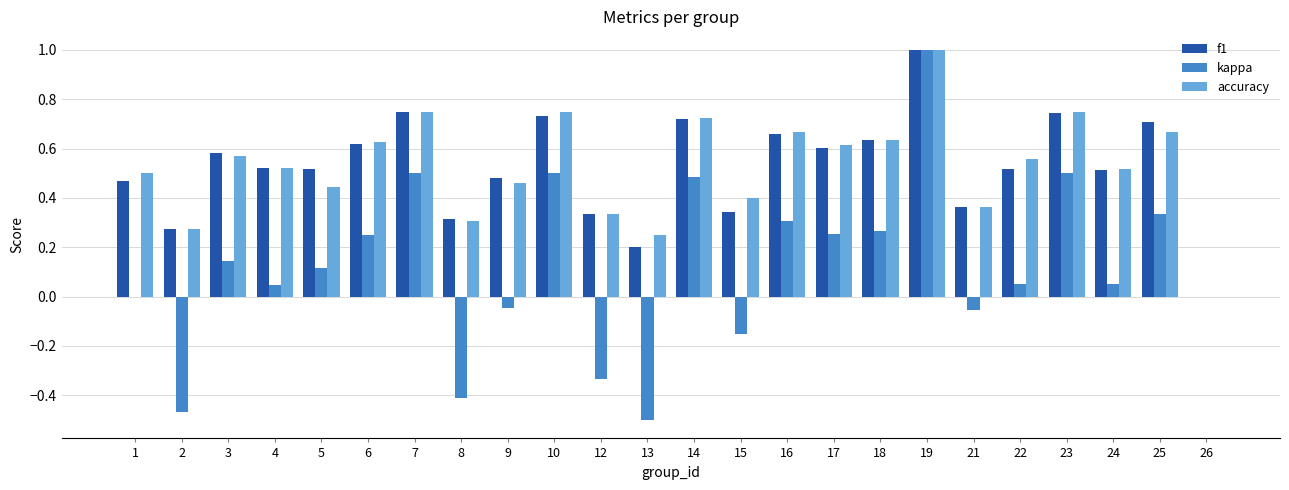

What are all the series names shown in the legend?

f1, kappa, accuracy